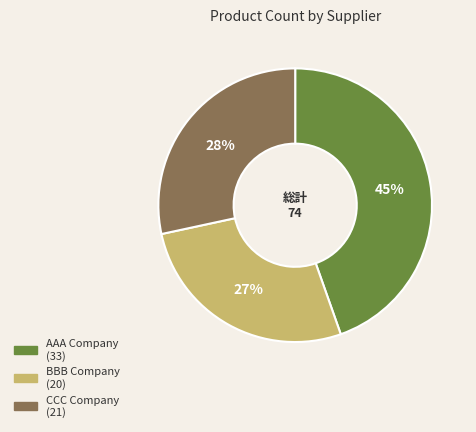

Does CCC Company represent more than half of the total?

No